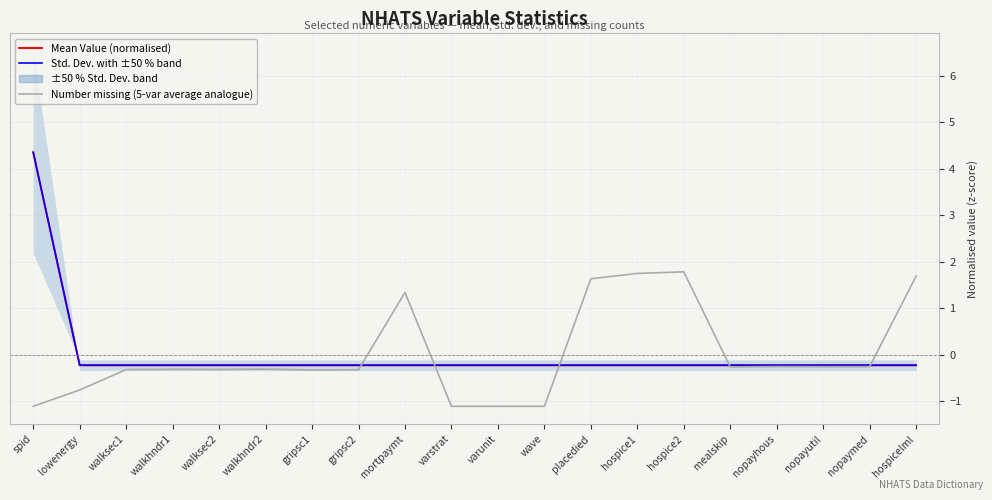

Does the chart display data point markers on the line(s)?

No